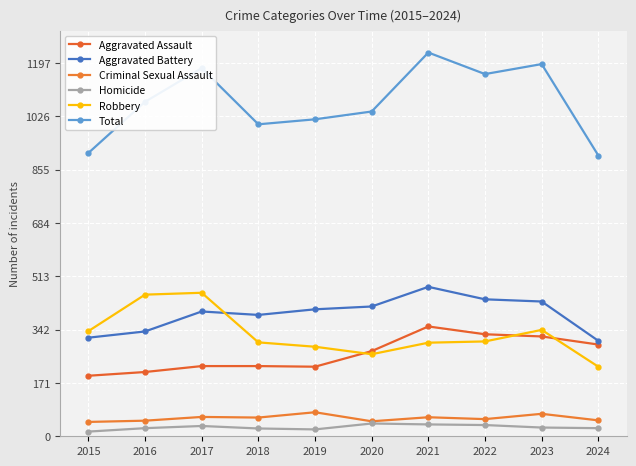

List the labels in order of Aggravated Battery value, largest first.

2021, 2022, 2023, 2020, 2019, 2017, 2018, 2016, 2015, 2024